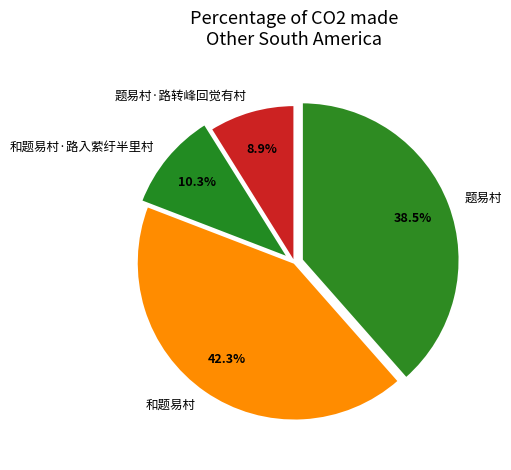

Combined, do 题易村·路转峰回觉有村 and 和题易村 account for over 50%?

Yes